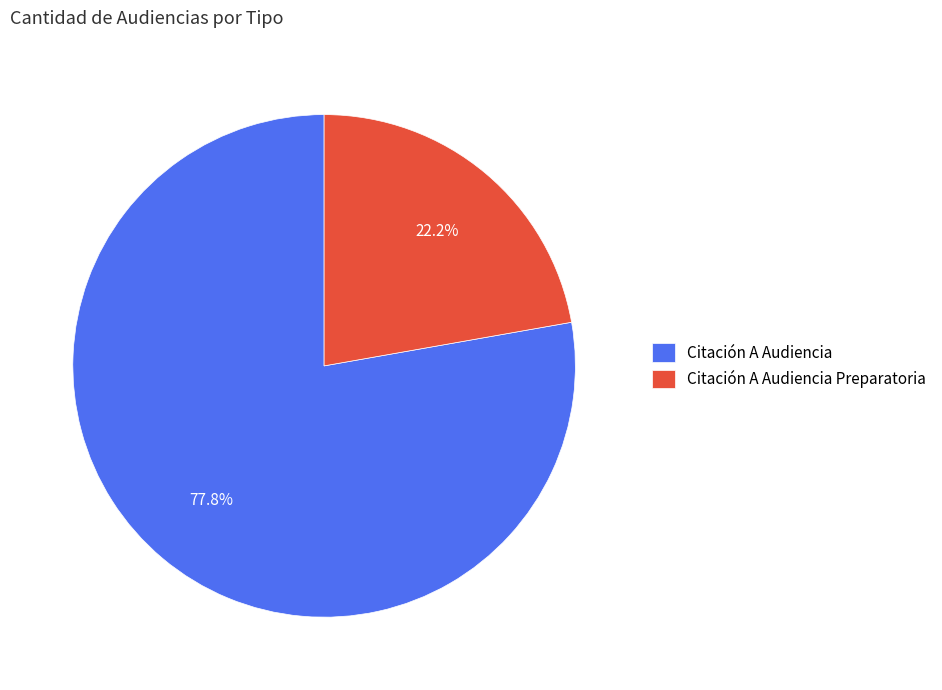

Which has a higher value, Citación A Audiencia Preparatoria or Citación A Audiencia?

Citación A Audiencia